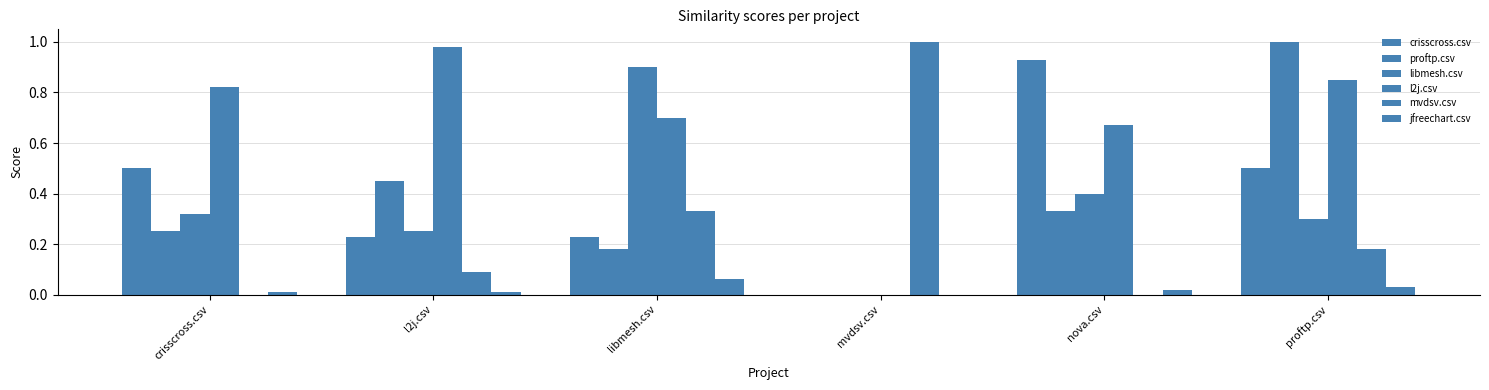

At which category is the sum across all series the highest?

proftp.csv